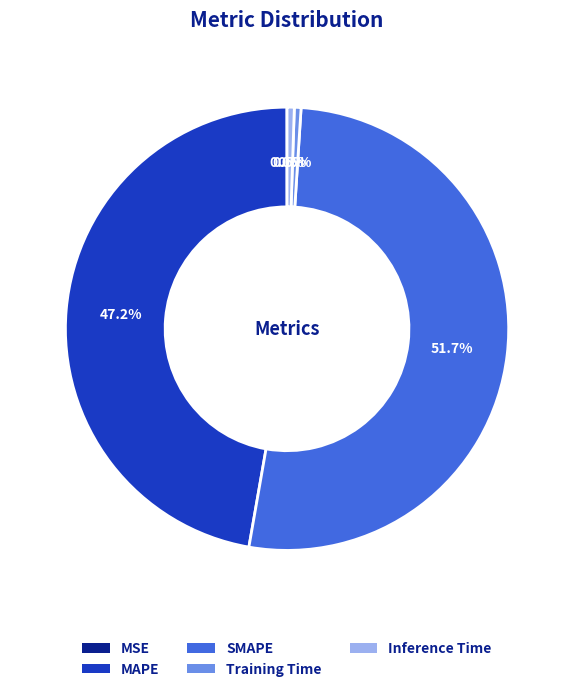

What is the ratio of the value at SMAPE to the value at MAPE?

1.1